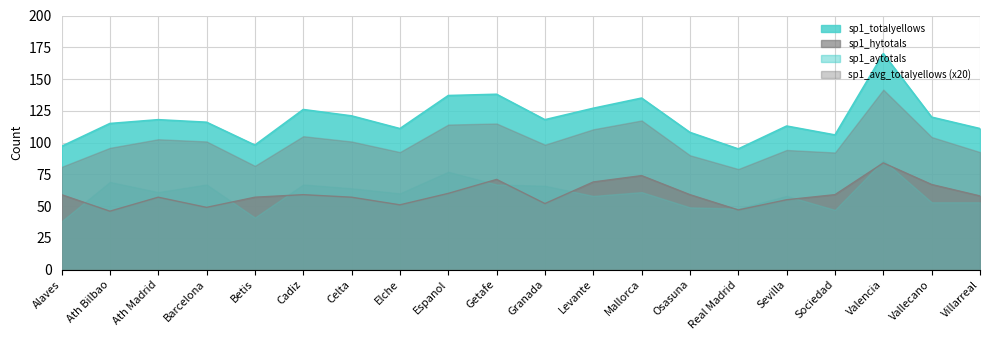

The sp1_hytotals series shows 52 at Granada. True or false?

True